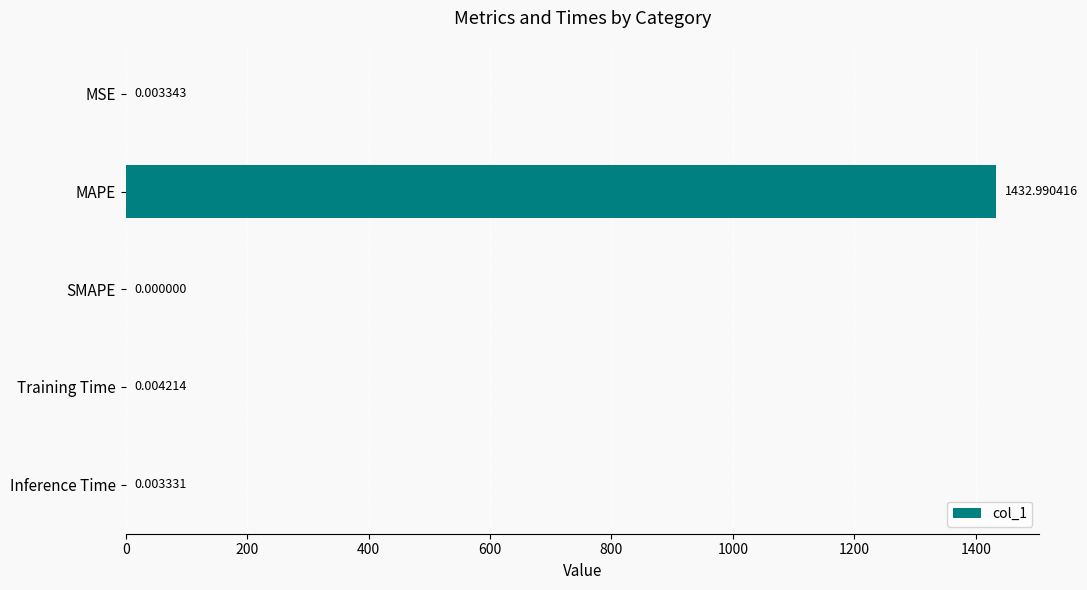

What is the sum of all values?

1433.0